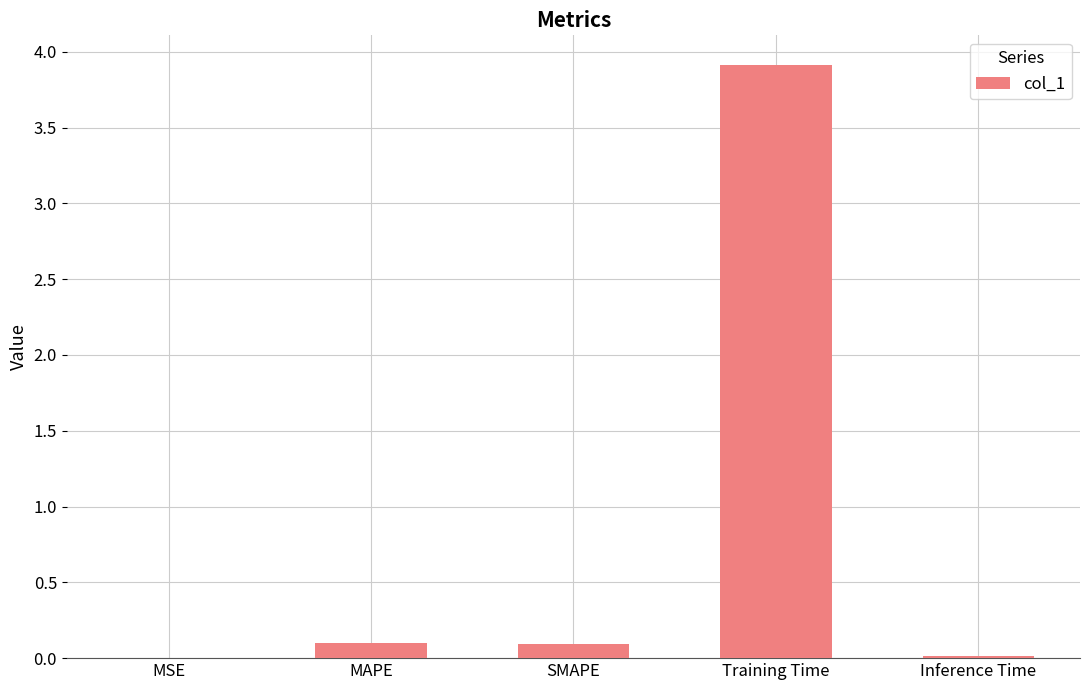

Between Training Time and MSE, which is larger?

Training Time